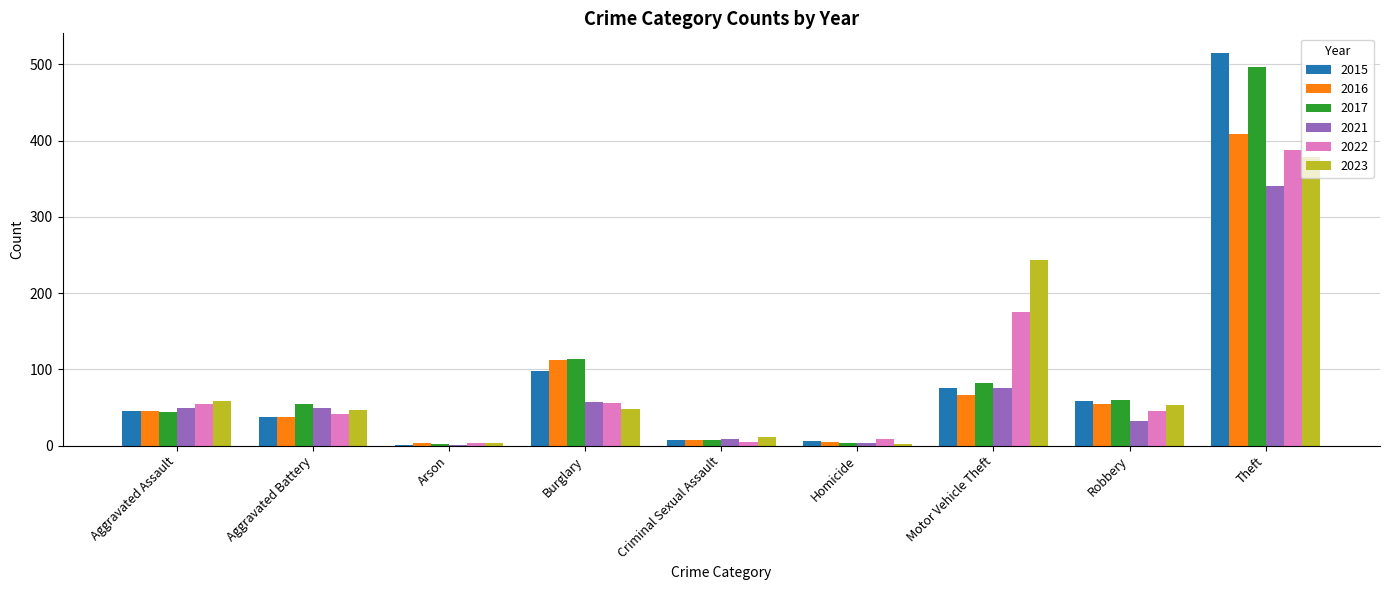

What is the maximum value for 2021?

341